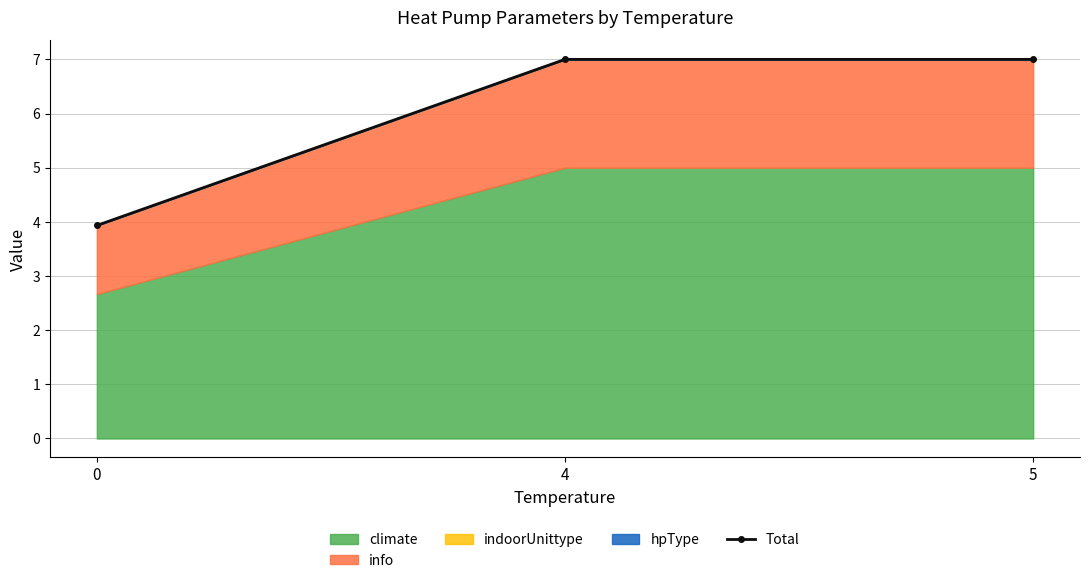

What is the maximum value shown in the chart?

7.0